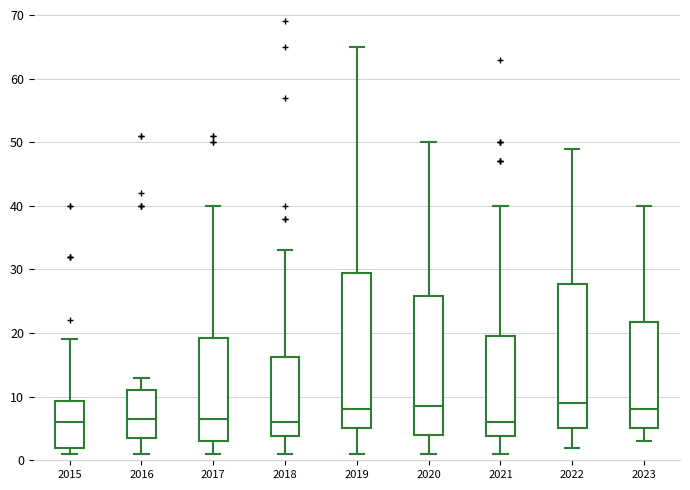

Which box is the tallest, from its lower edge to its upper edge?

2019